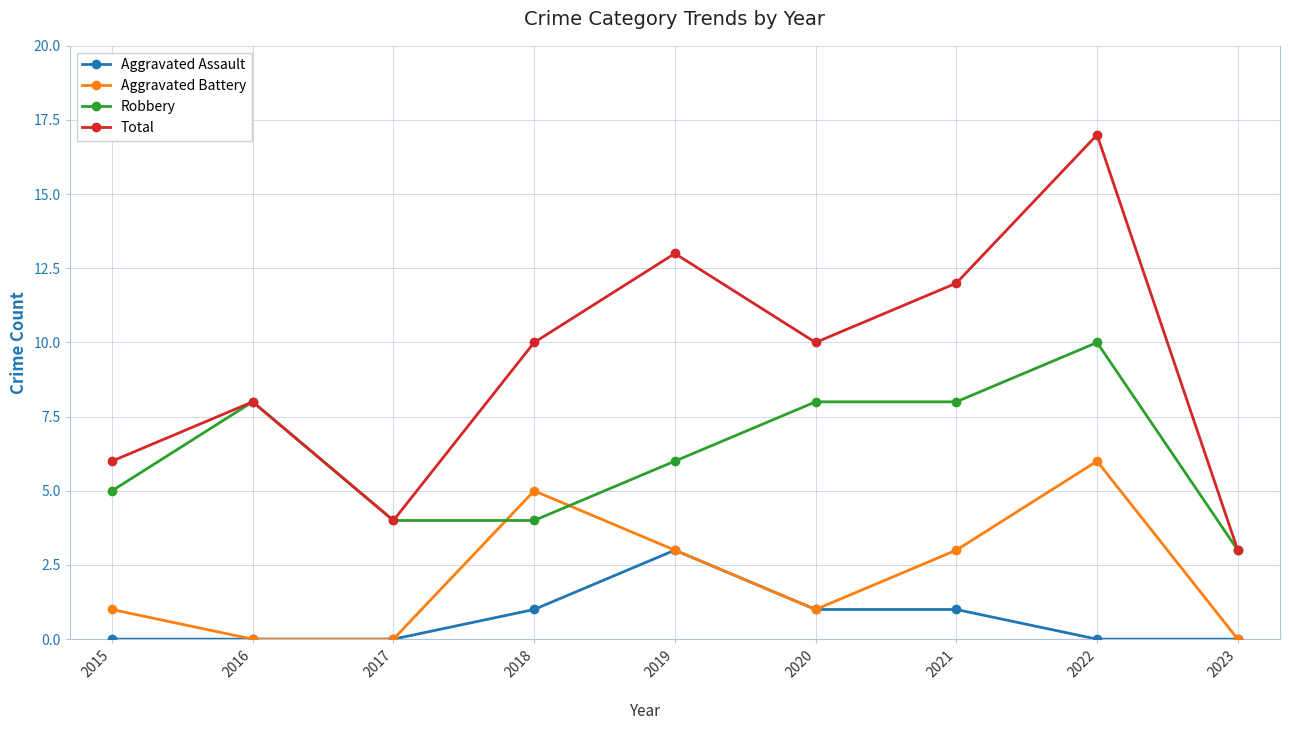

True or false: Robbery has more than 1 interior local peaks.

True